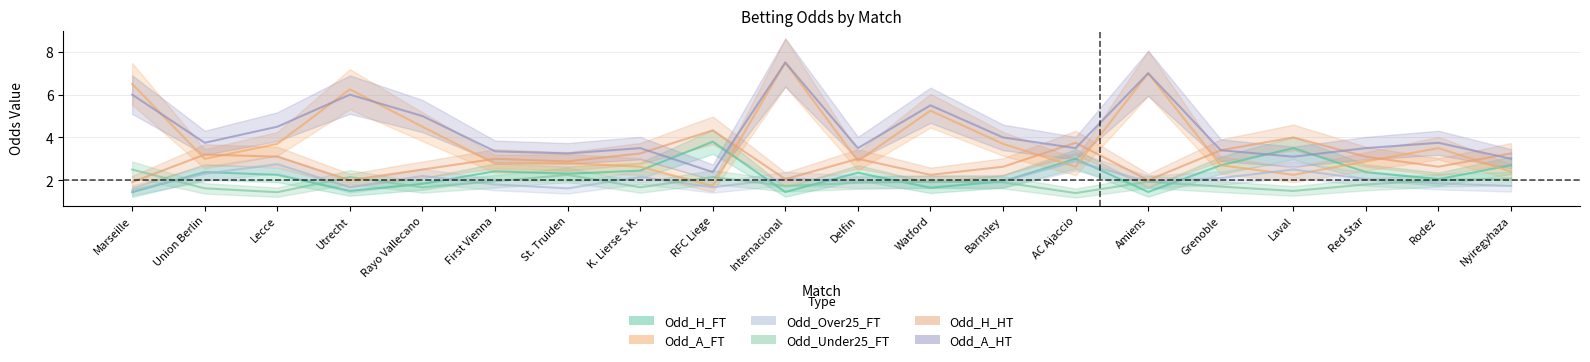

Where do Odd_H_FT and Odd_Under25_FT first cross each other?

Marseille and Union Berlin